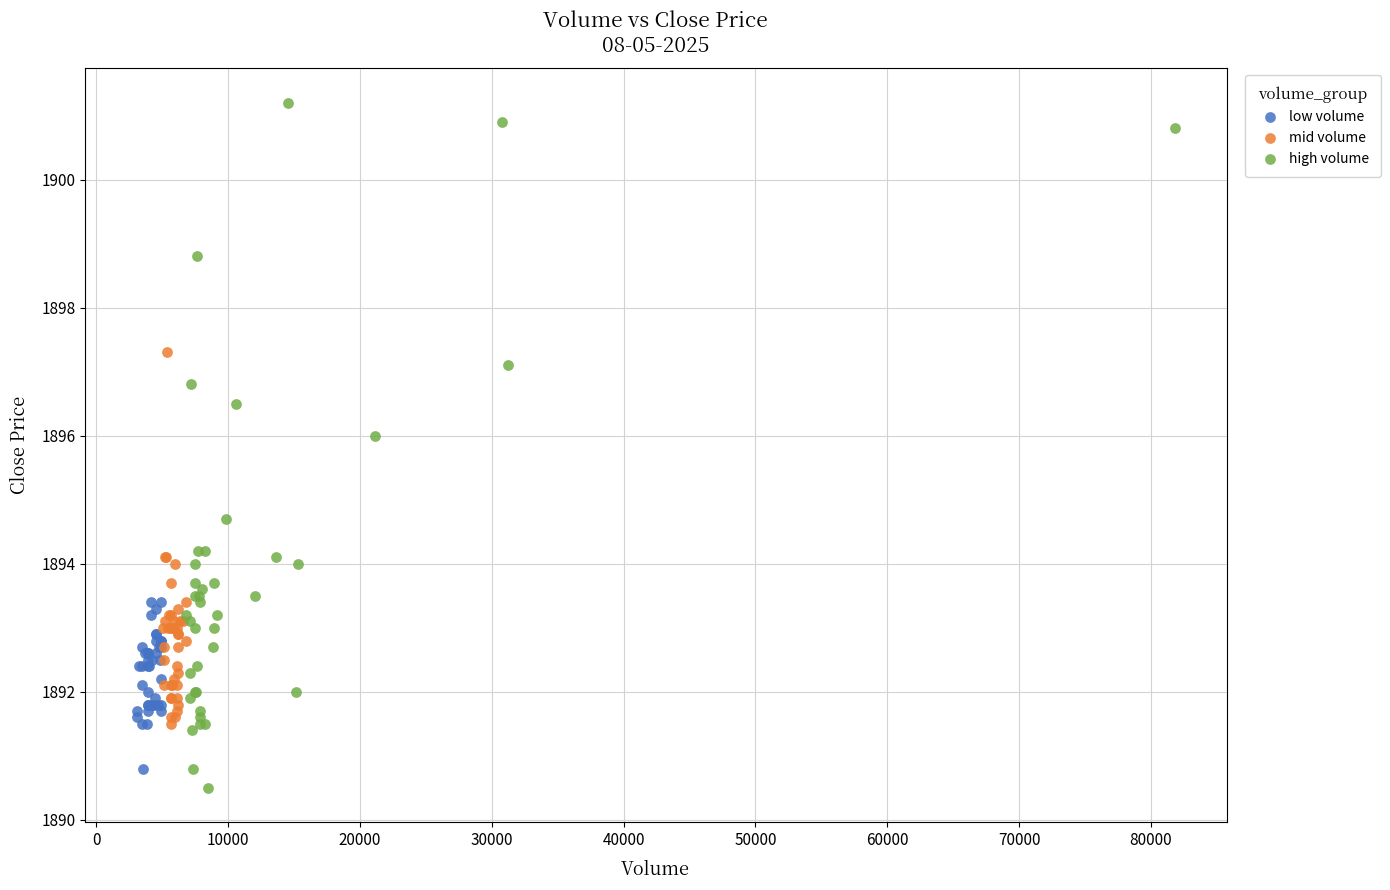

Which series reaches the maximum Y coordinate?

high volume